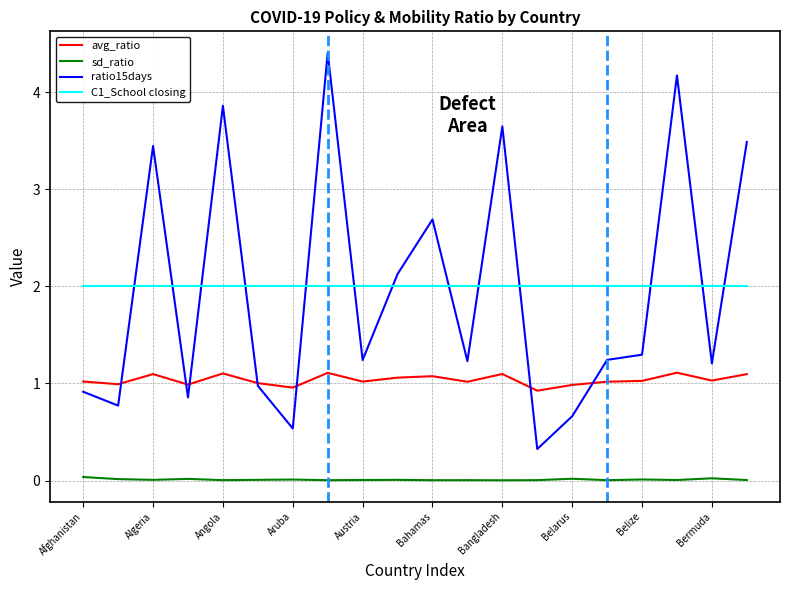

True or false: avg_ratio and C1_School closing cross at least once.

False